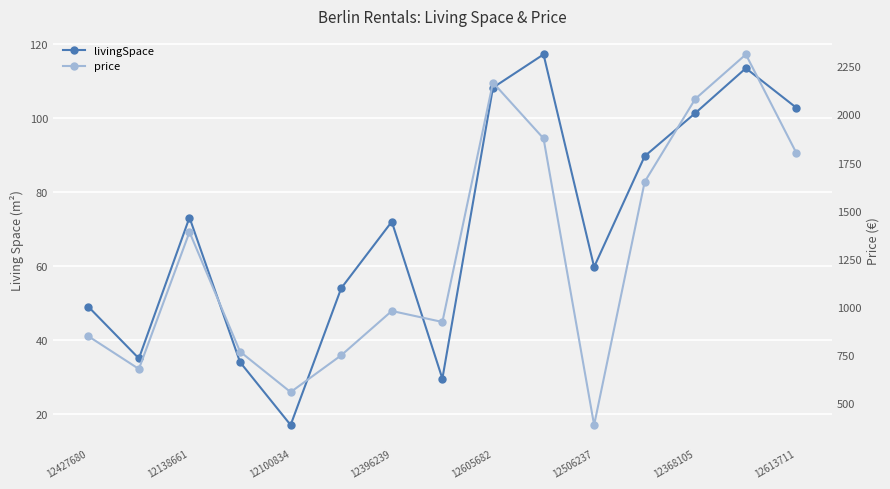

Is it true that price equals 2164.8 at 12605682?

True